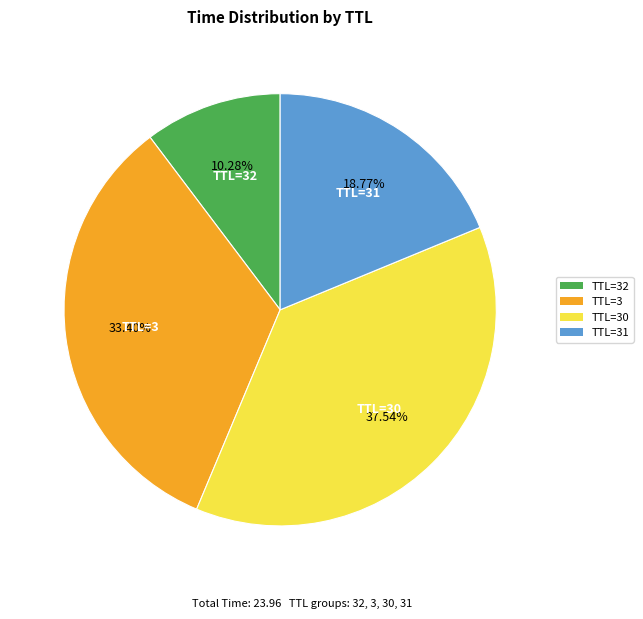

How many slices are in this pie chart?

4